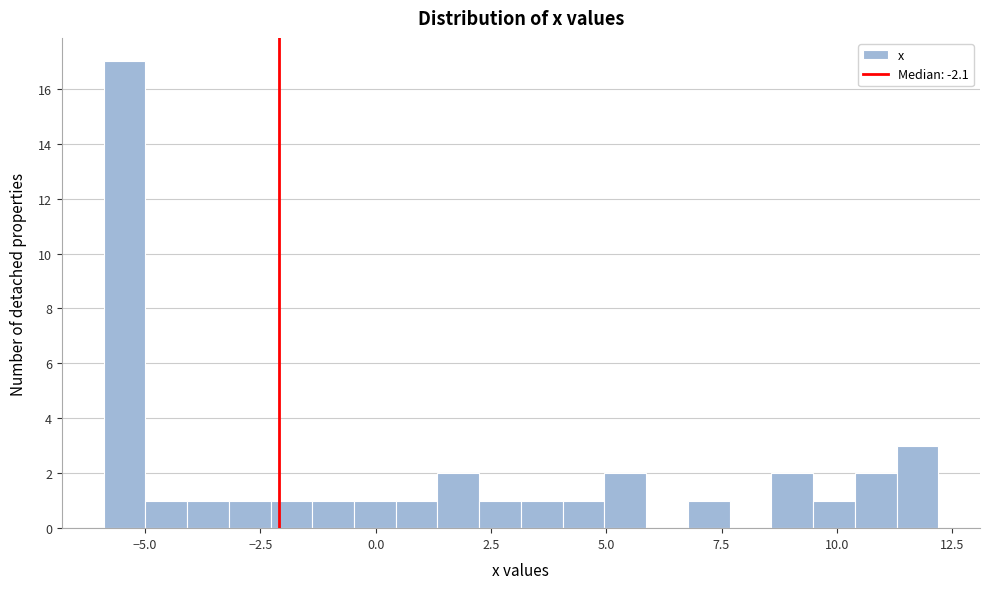

Read against the x-axis, roughly where is the centre of the tallest bar?

-5.5